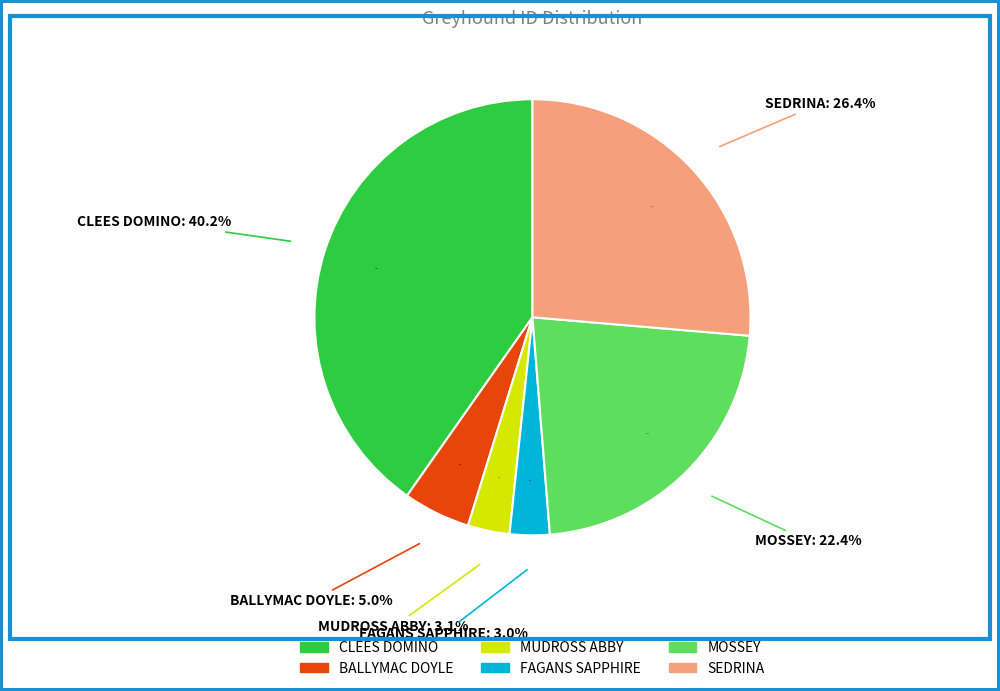

What percentage is the CLEES DOMINO slice, to the nearest percent?

40%